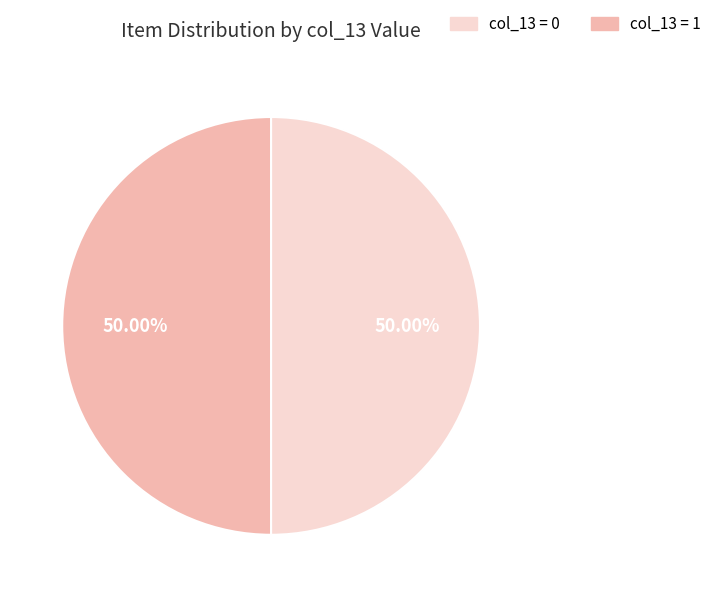

To the nearest percent, what is the difference between the largest and smallest slice percentages?

0%